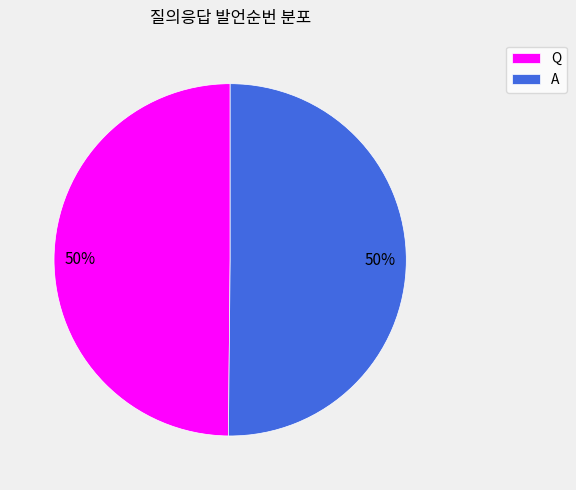

The Q slice represents 50% of the pie. True or false?

True